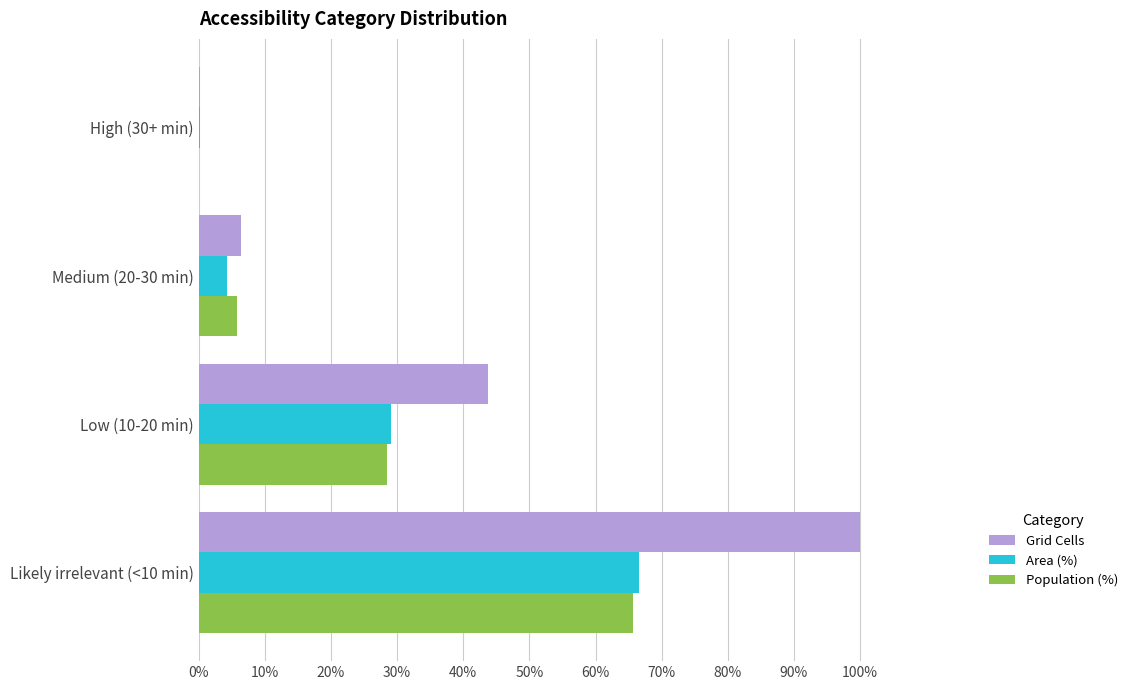

How many values in the Population (%) series exceed 28?

2